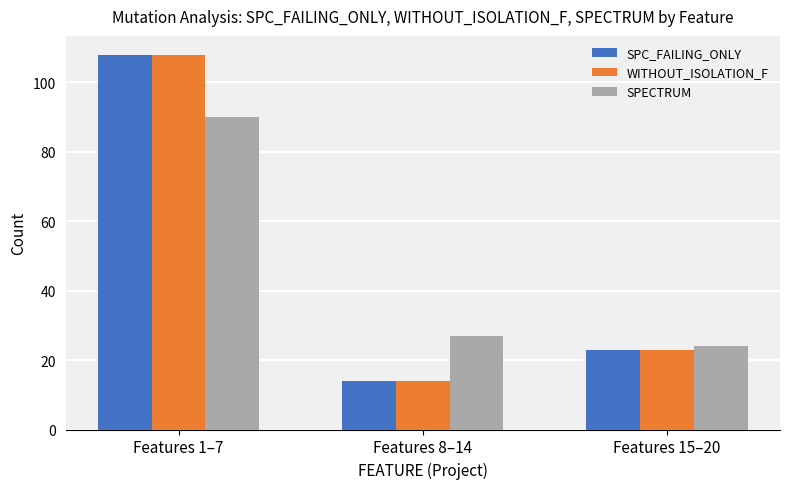

What is the highest value of the SPECTRUM series?

90